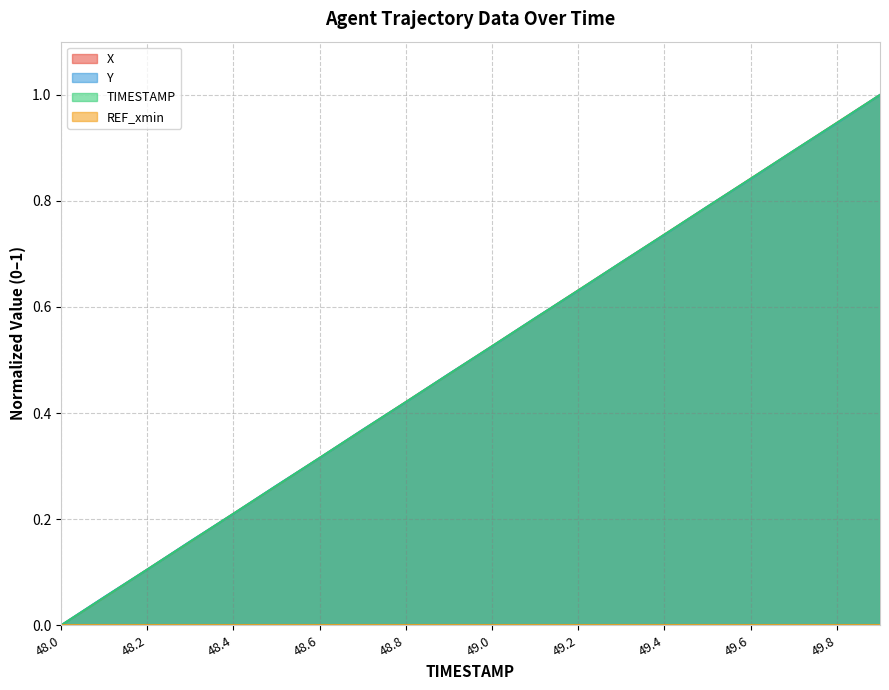

True or false: Y has a value of 0.1 at 48.8.

False